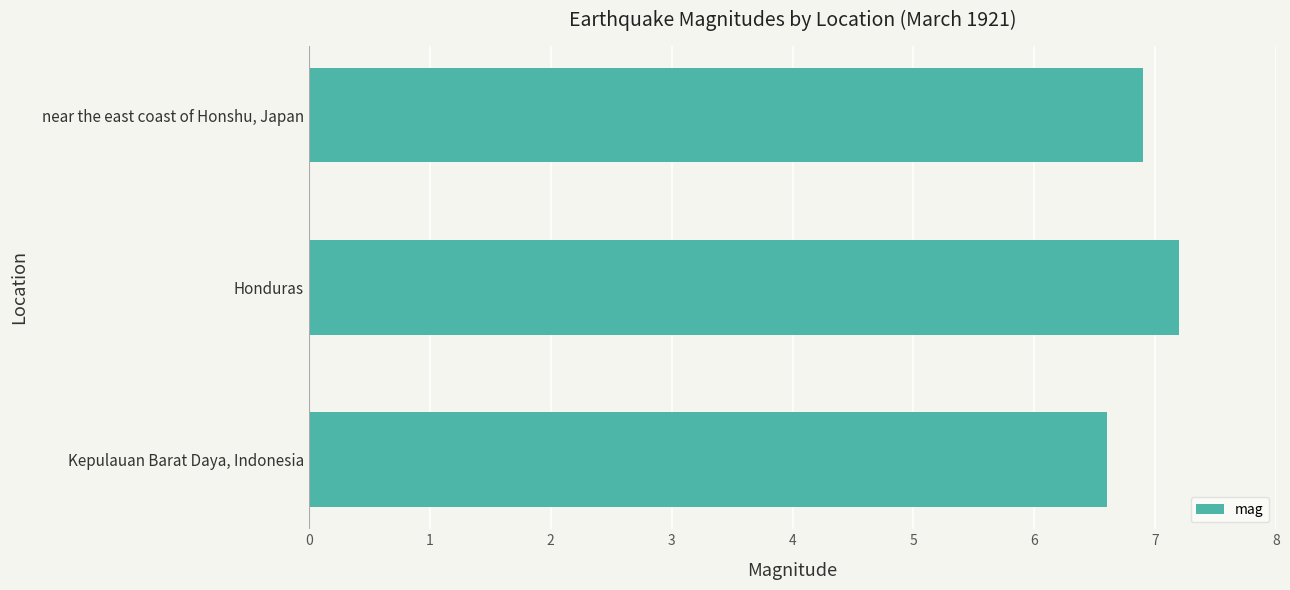

Count the values in the range 6 to 7.

2